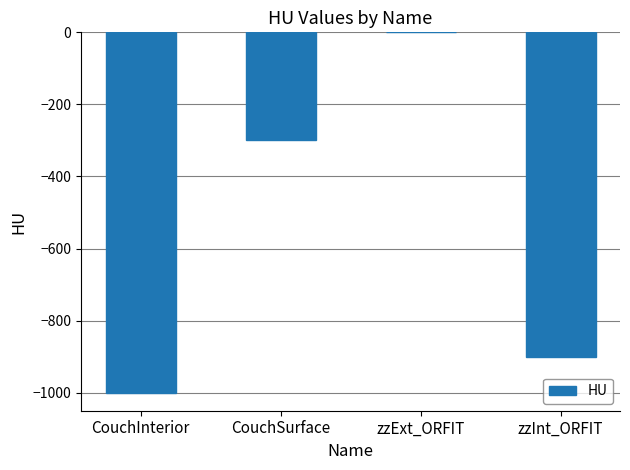

Read the value at zzInt_ORFIT, to the nearest 50.

-900